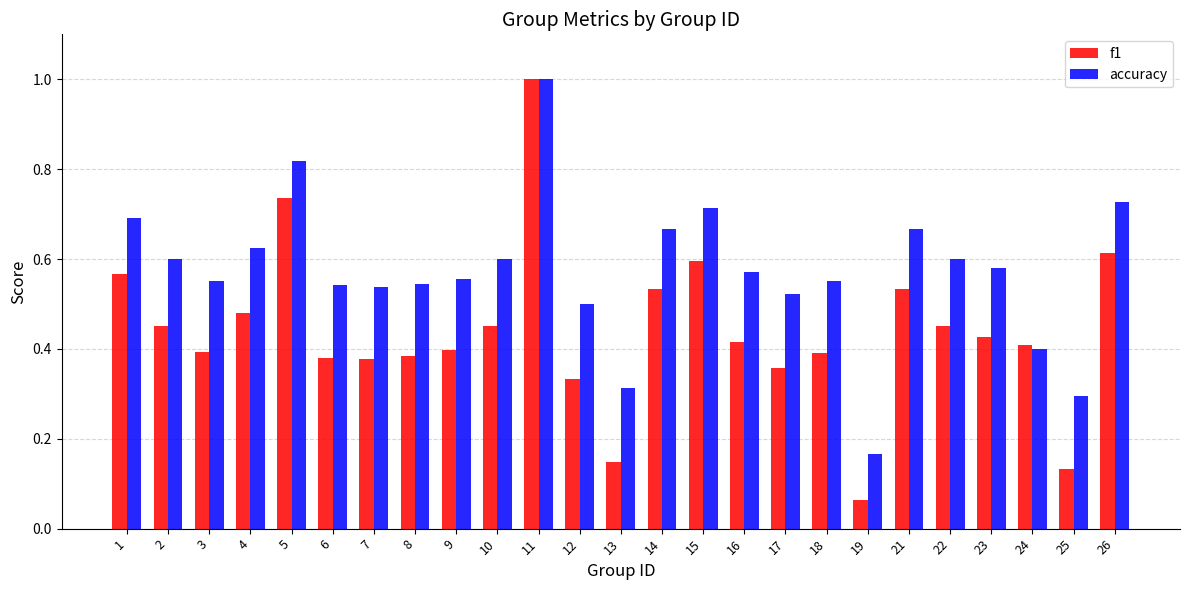

Which category has the lowest value in the accuracy series?

19